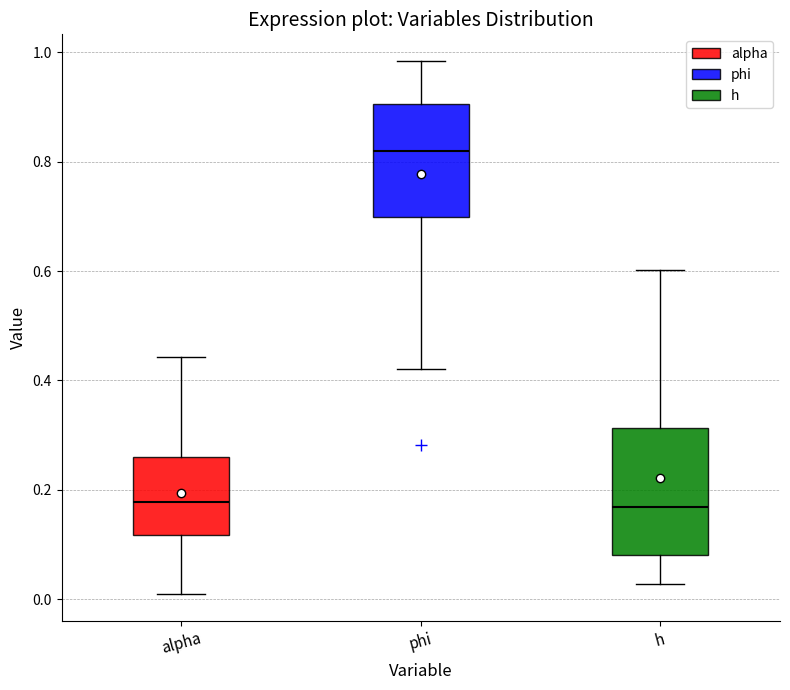

Which box's median line is the highest?

phi